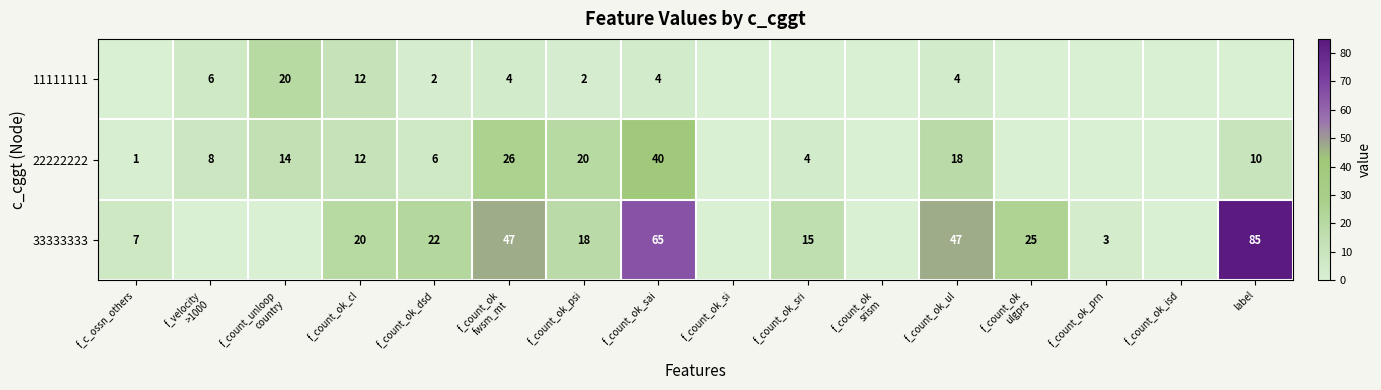

At how many categories does at least one series exceed 27?

4